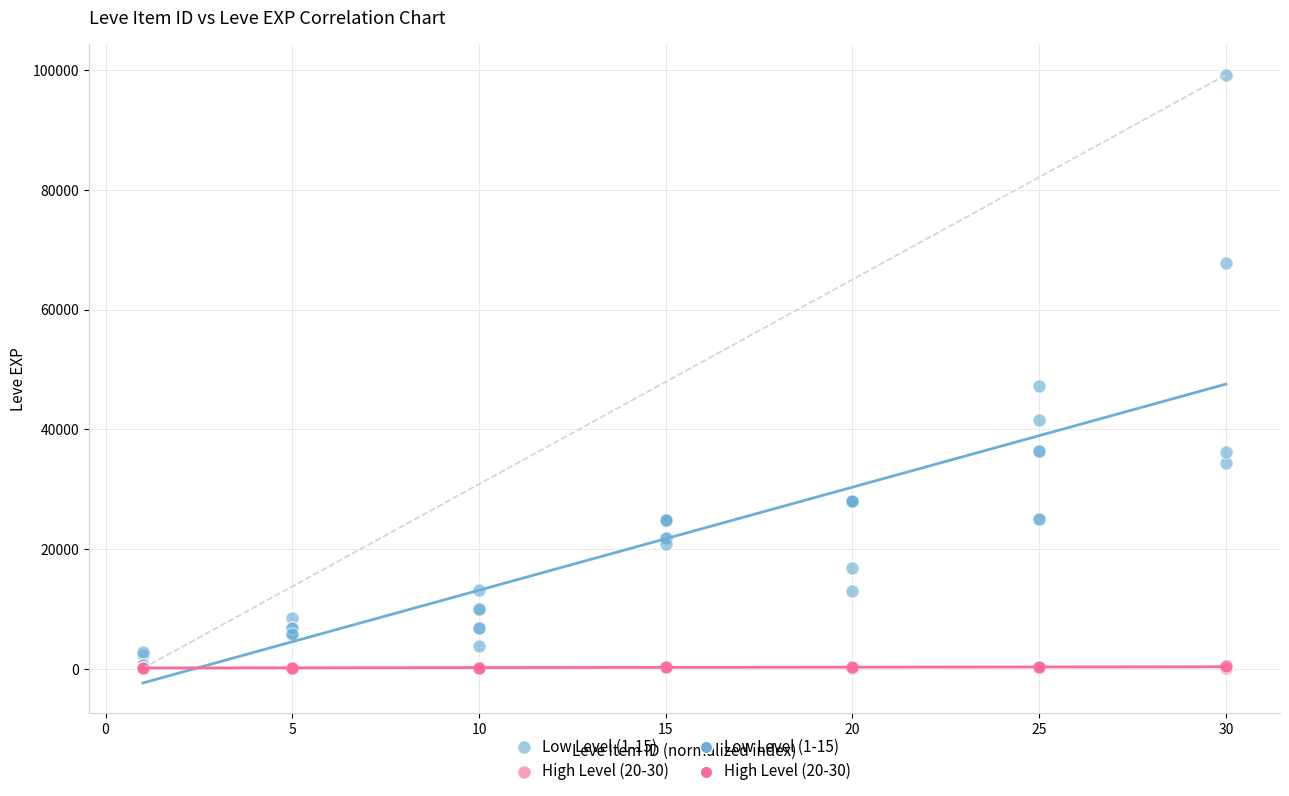

Across all series, what Y value is closest to 49644?

47200